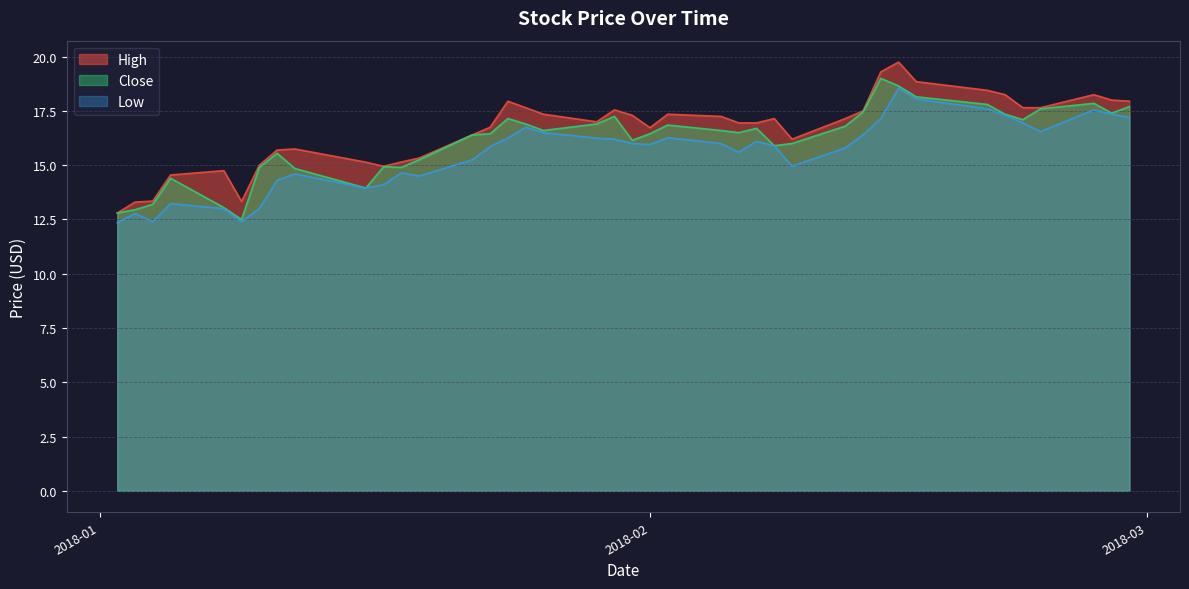

Which series has the largest range (max minus min)?

High